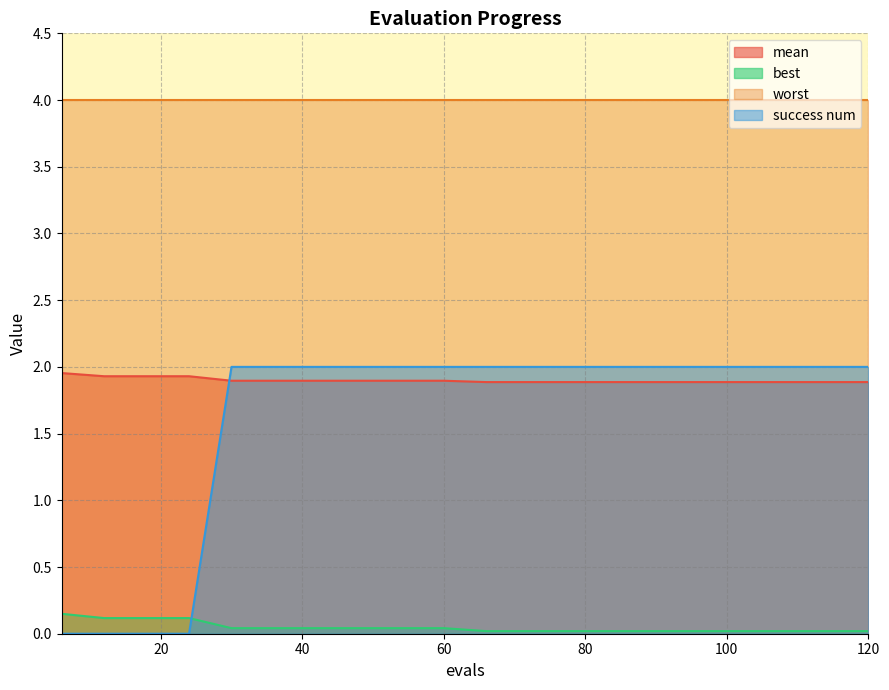

What are all the series names shown in the legend?

mean, best, worst, success num